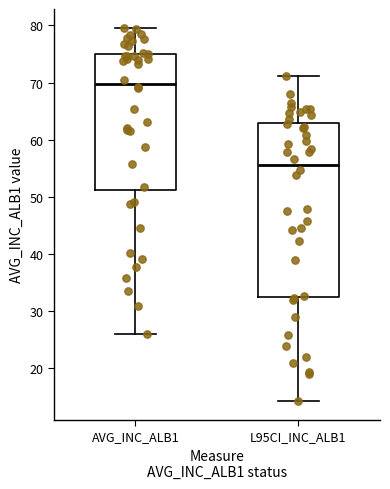

Where does the upper whisker of the box for AVG_INC_ALB1 end on the y-axis? The values are not printed on the chart, so give them approximately, as read against the axis.

80